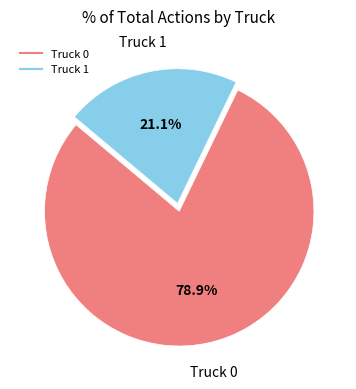

How many slices are in this pie chart?

2